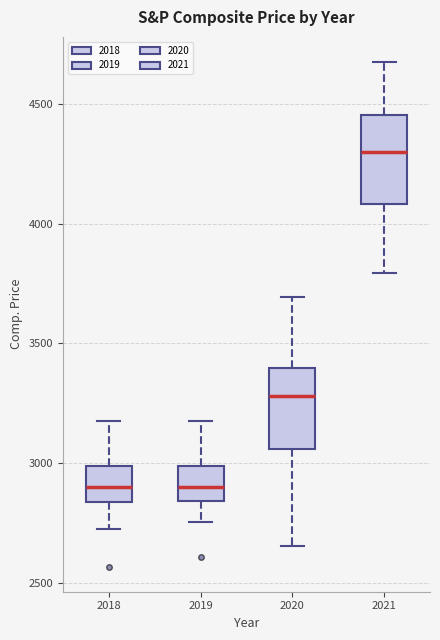

Reading left to right, read every box against the y-axis: the position of its median line, the range the box covers, and the ends of its whiskers. The values are not printed on the chart, so give them approximately, as read against the axis.

2018: median 2900, box 2850 to 3000, whiskers 2700 to 3200
2019: median 2900, box 2850 to 3000, whiskers 2750 to 3200
2020: median 3300, box 3050 to 3400, whiskers 2650 to 3700
2021: median 4300, box 4100 to 4450, whiskers 3800 to 4650